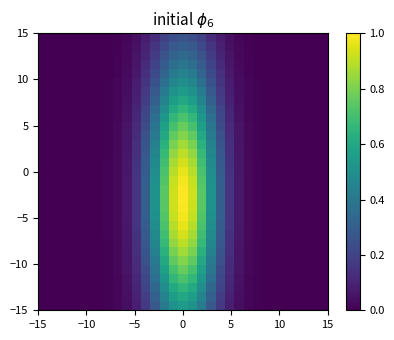

How many distinct data groups are displayed?

31